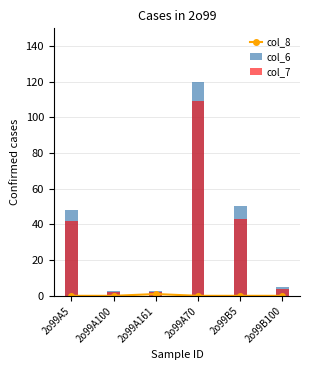

What is the label of the 4th bar from the right?

2o99A161